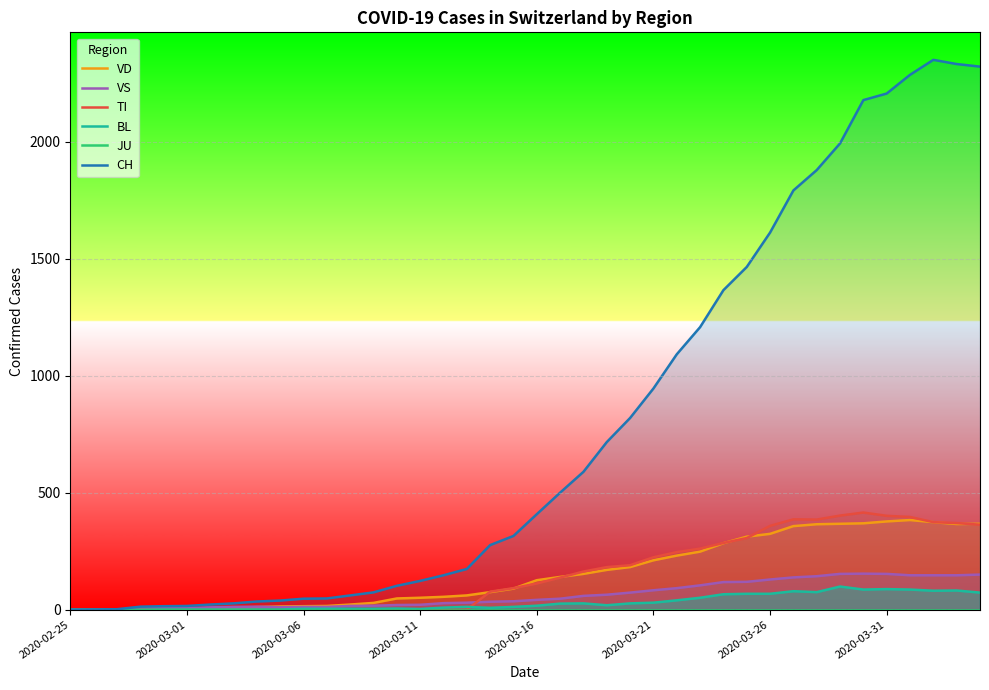

What is the highest value of the BL series?

99